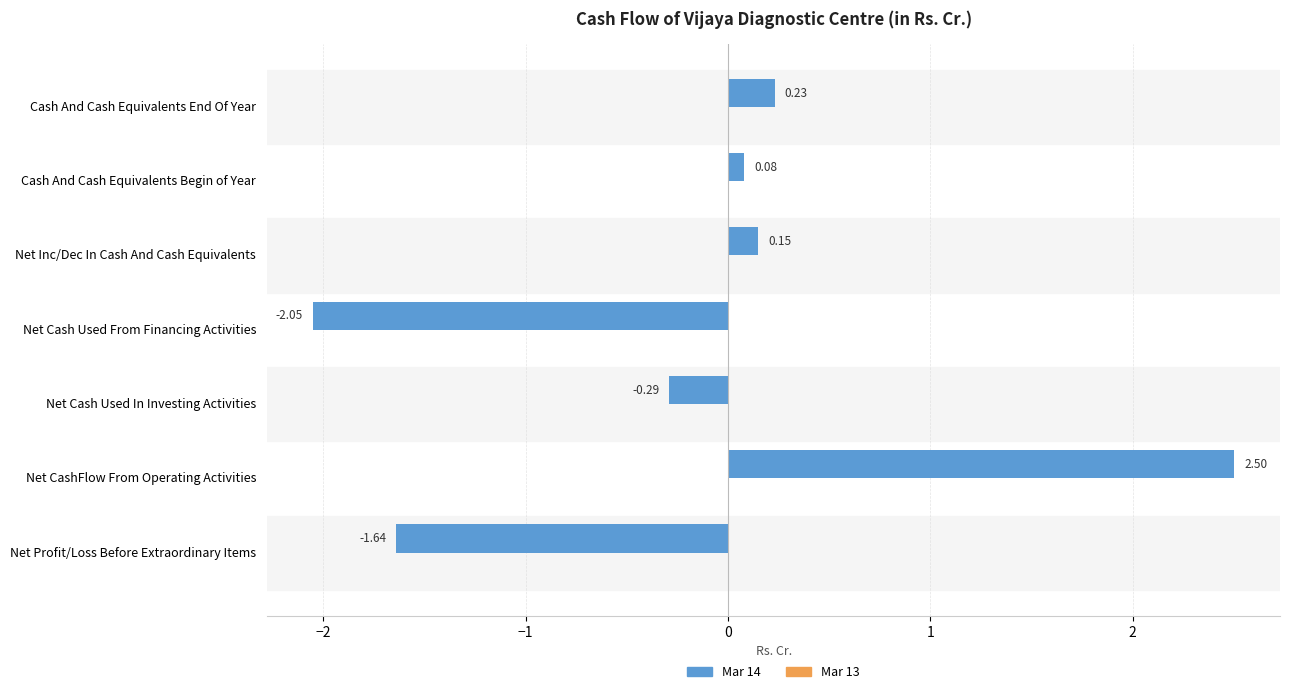

What is the sum of all values?

-1.0